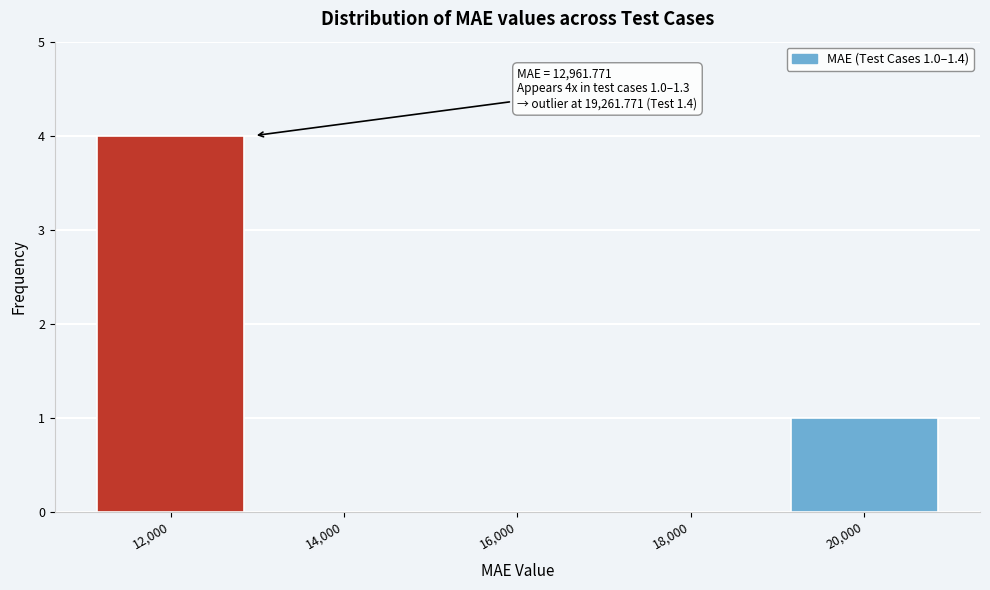

Over which range of the x-axis is the bar tallest?

11000 to 13000